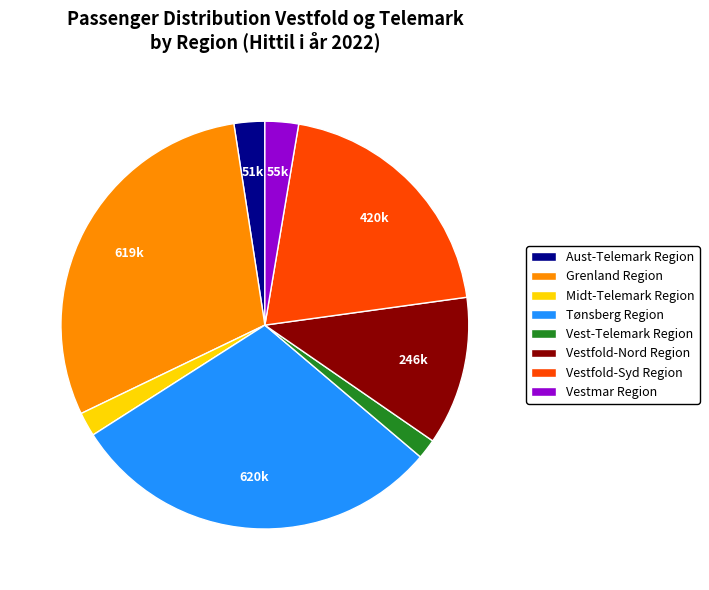

What is the ratio of the value at Aust-Telemark Region to the value at Tønsberg Region?

0.1